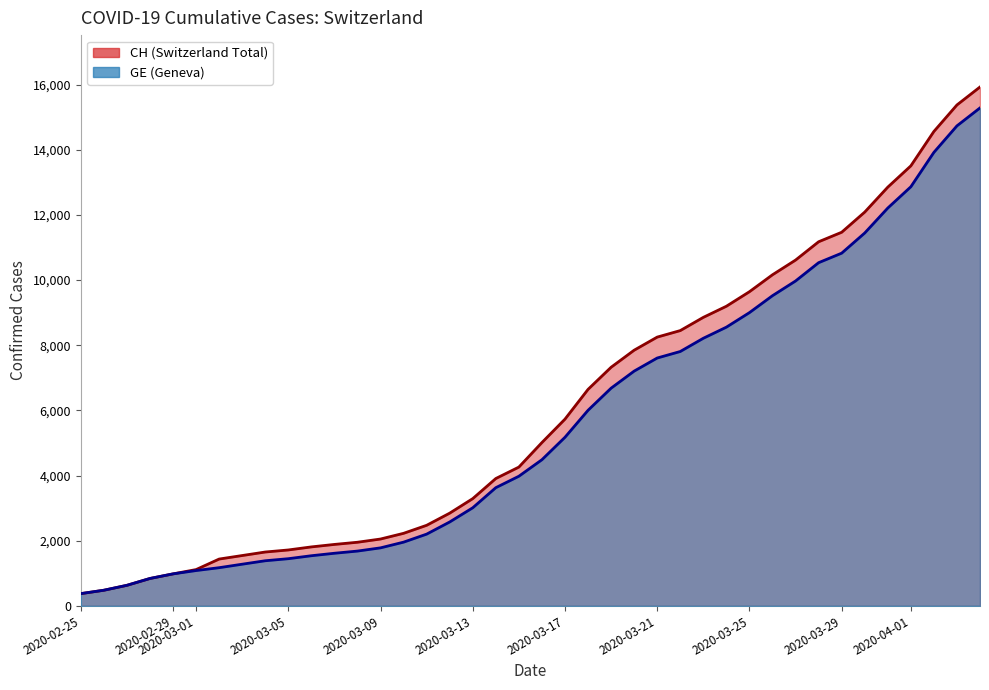

List the series in order of their peak value, highest first.

CH, GE